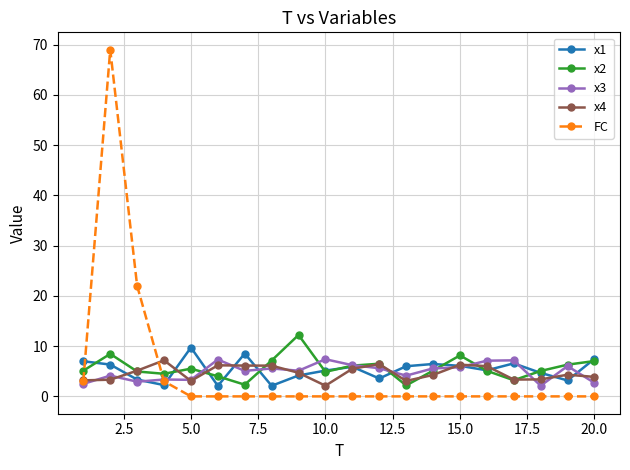

Which series has the widest spread of values?

FC